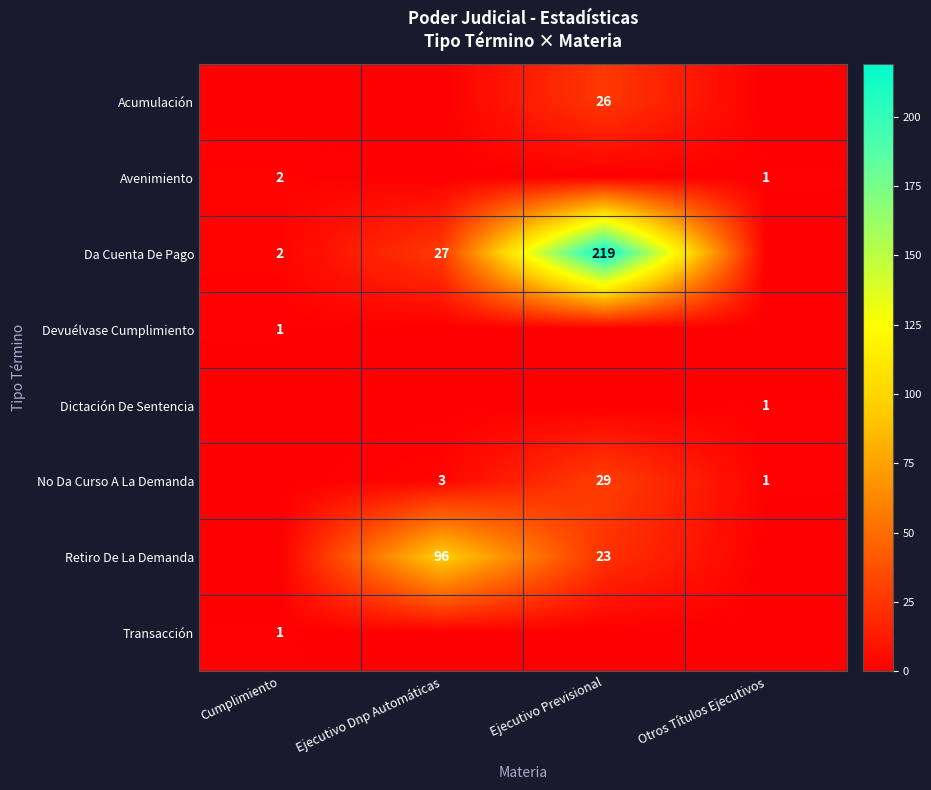

What is the sum of the Retiro De La Demanda values at Ejecutivo Dnp Automáticas and Ejecutivo Previsional?

119